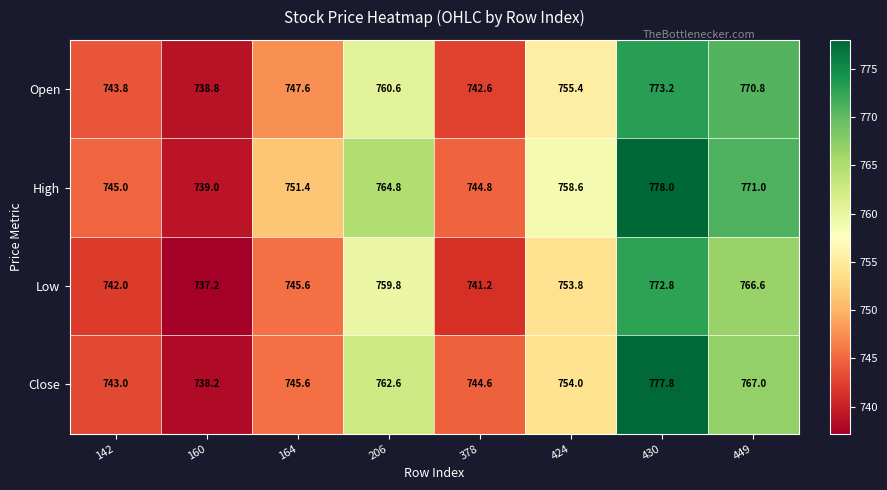

What is the difference between the second highest and second lowest values in the Low series?

25.4